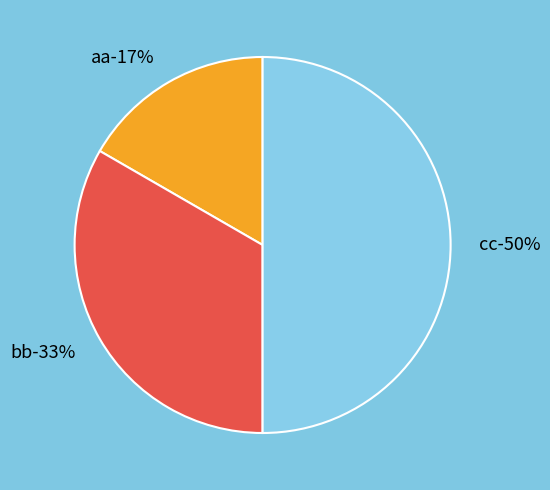

How many slices are in this pie chart?

3